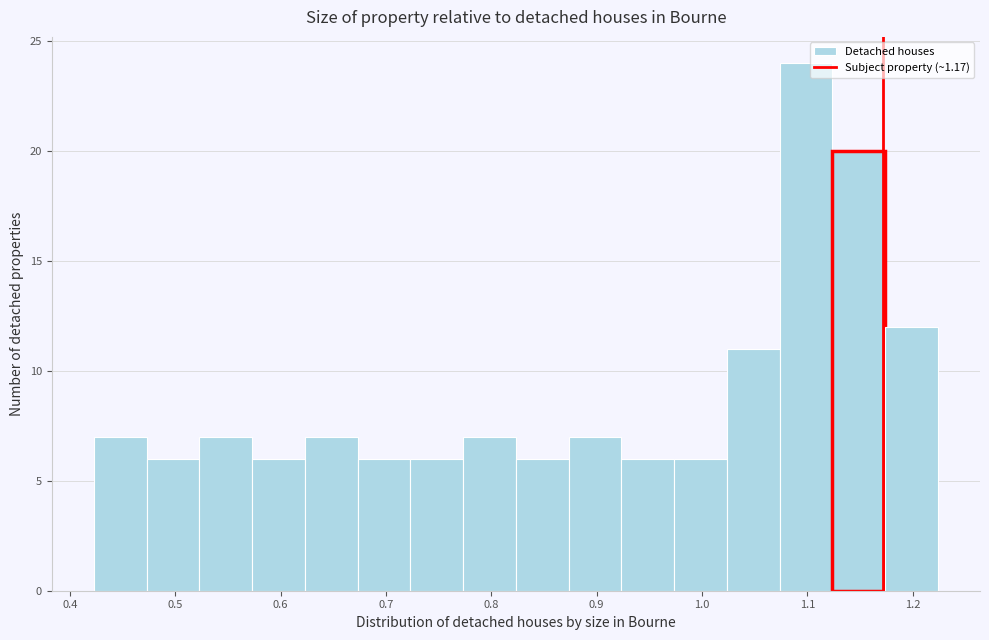

Reading left to right, transcribe this chart: for each bar, give the range it covers on the x-axis and its height. Neither the bar edges nor the heights are printed on the chart, so give them approximately, as read against the axes.

0.42 to 0.47: 7
0.47 to 0.52: 6
0.52 to 0.57: 7
0.57 to 0.62: 6
0.62 to 0.67: 7
0.67 to 0.72: 6
0.72 to 0.77: 6
0.77 to 0.82: 7
0.82 to 0.87: 6
0.87 to 0.92: 7
0.92 to 0.97: 6
0.97 to 1.02: 6
1.02 to 1.07: 11
1.07 to 1.12: 24
1.12 to 1.17: 20
1.17 to 1.22: 12